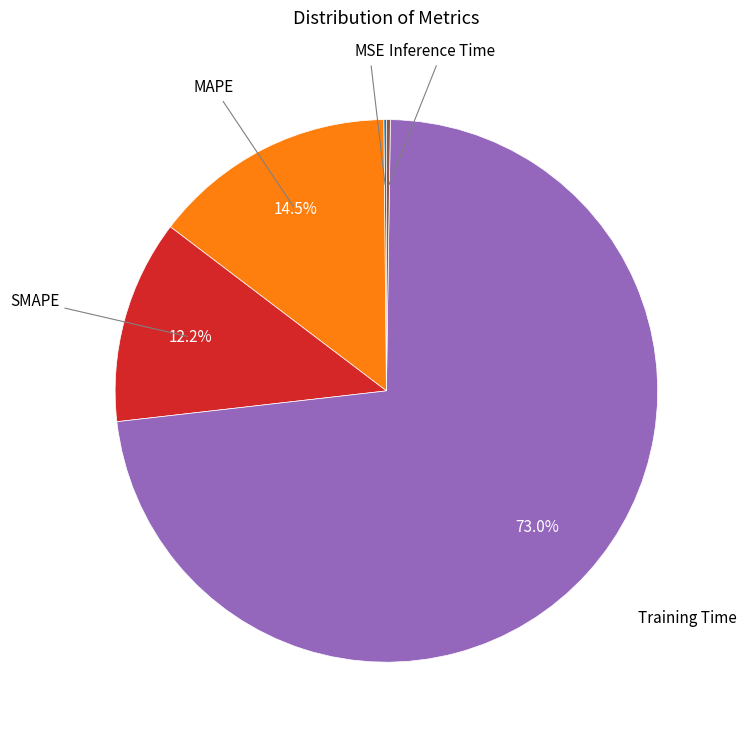

Does any single category account for the majority?

Yes